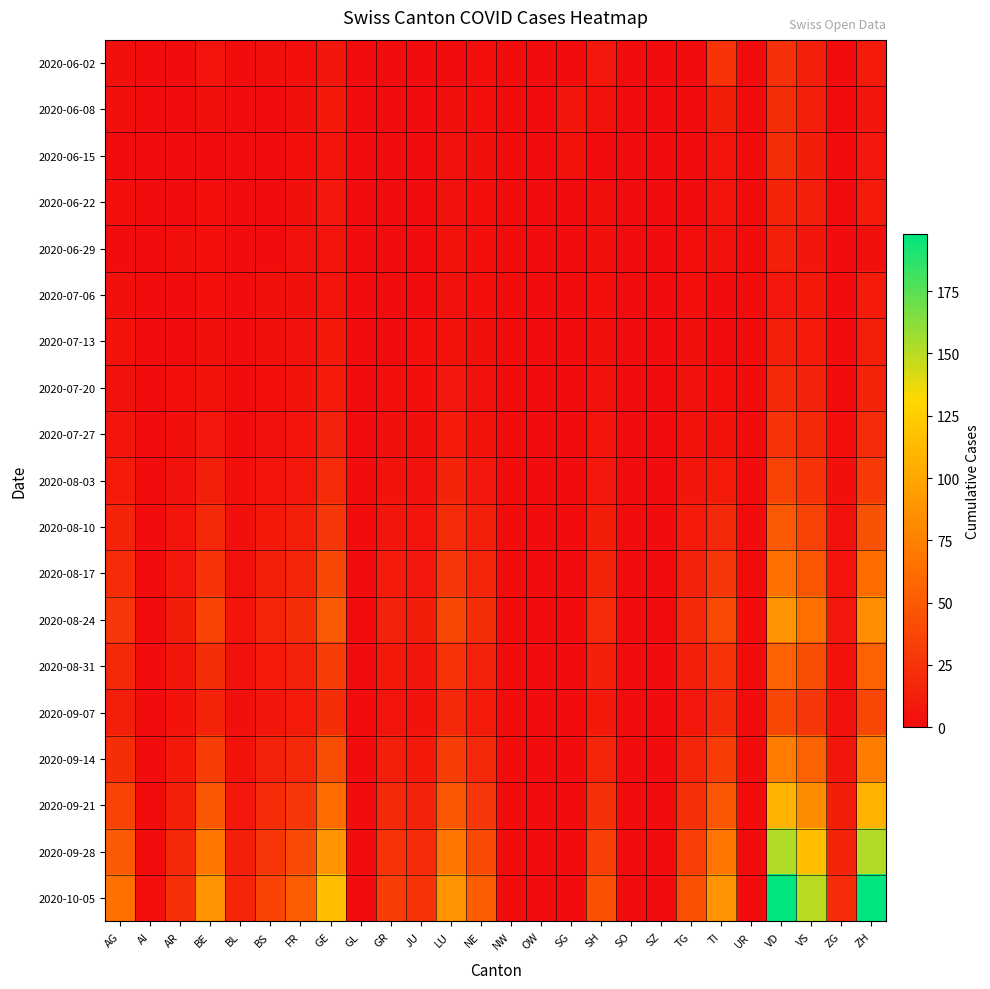

At which category is the sum across all series the highest?

VD